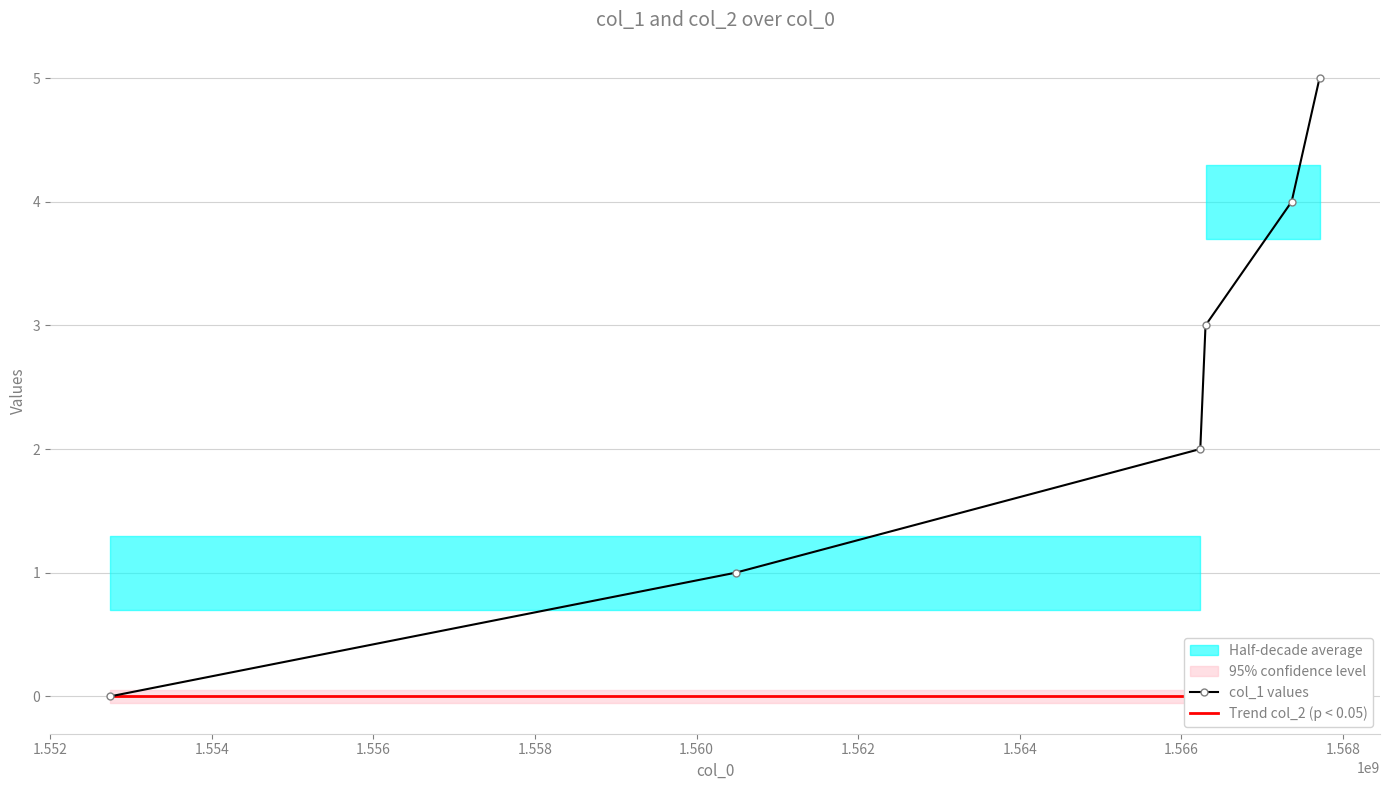

True or false: col_1 values has more than 1 points higher than both neighbors.

False